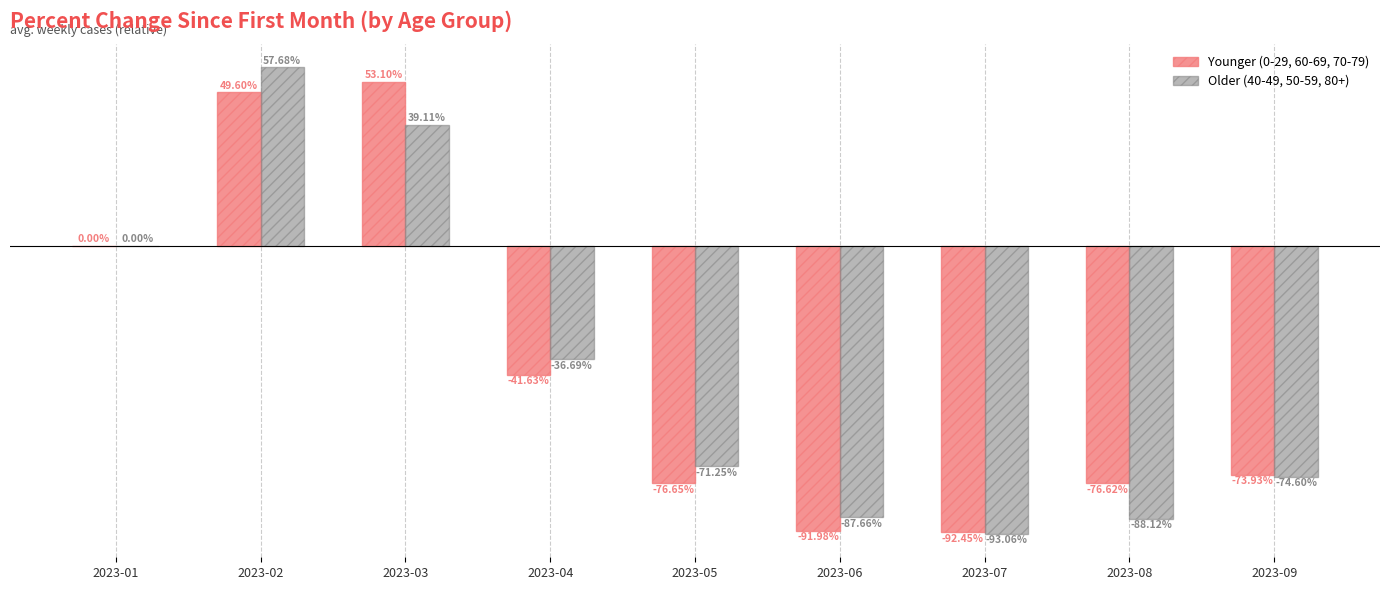

At which category is the sum across all series the highest?

2023-02